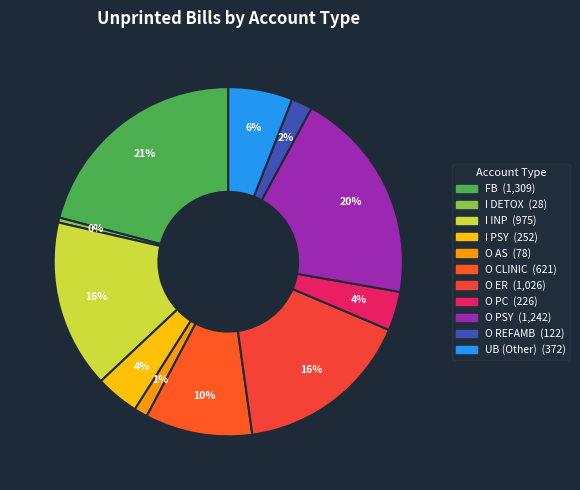

How many slices are in this pie chart?

11